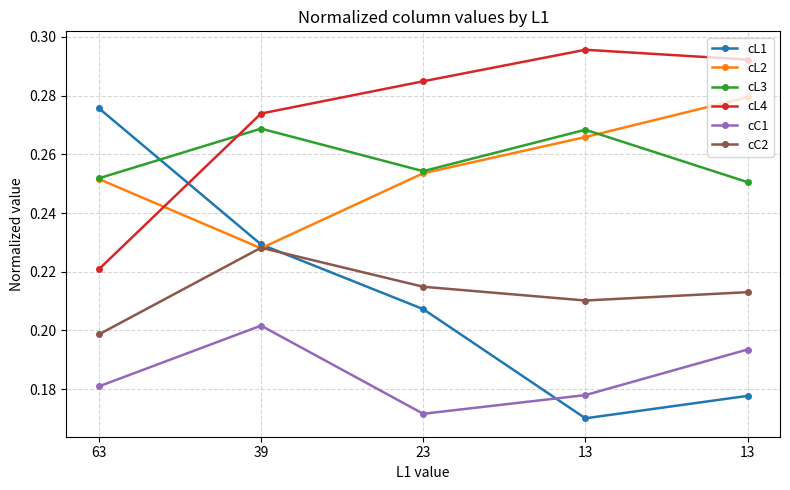

How many data points does each series have?

5